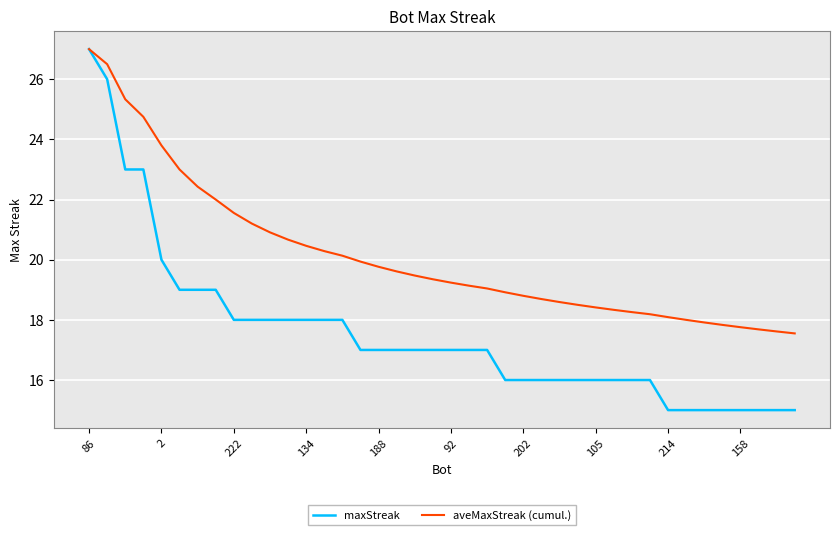

Which series has the widest spread of values?

maxStreak